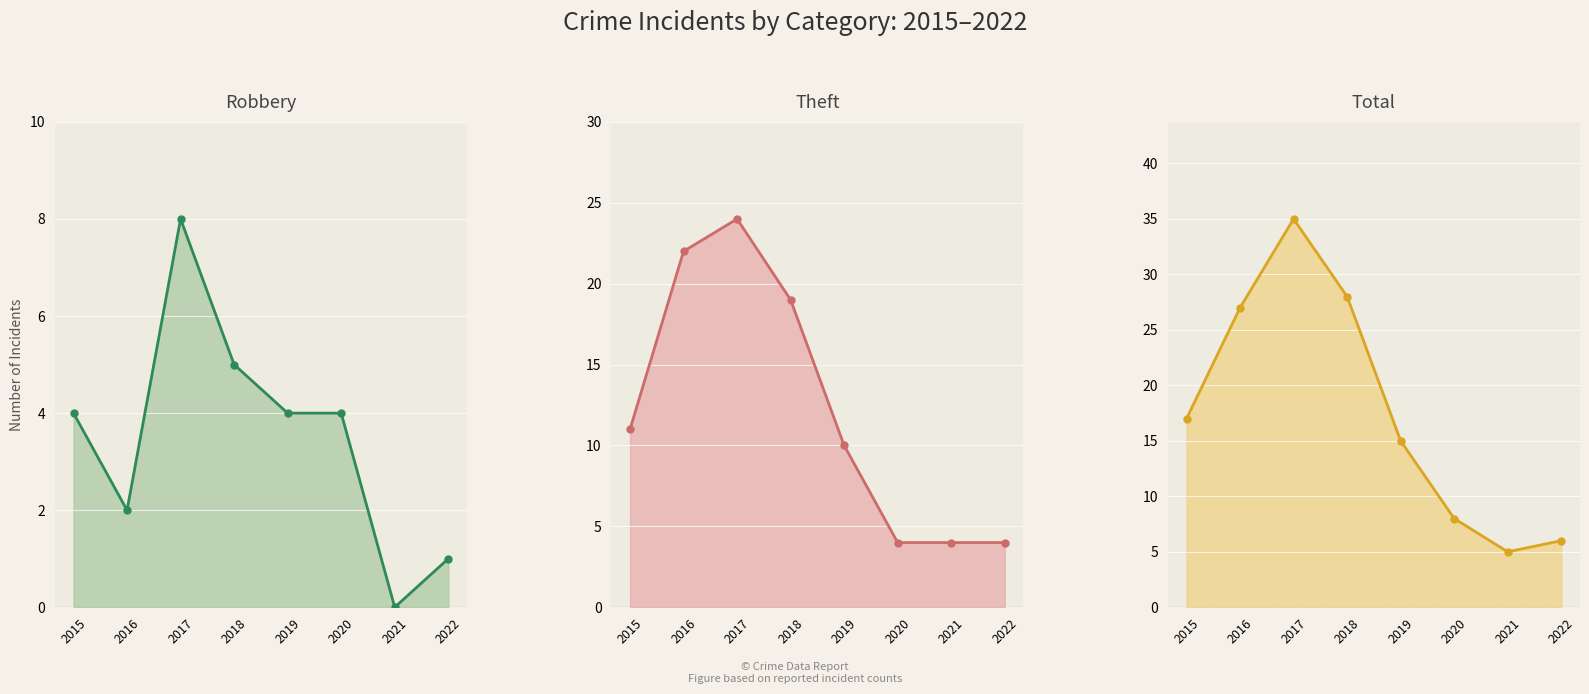

True or false: Total and Robbery cross at least once.

False